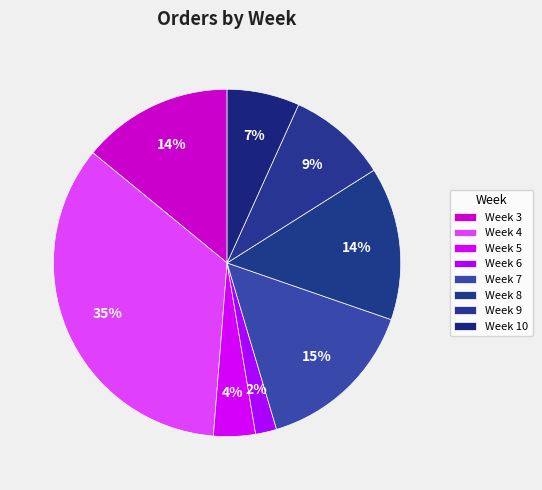

To the nearest percent, what is the difference between the largest and smallest slice percentages?

33%